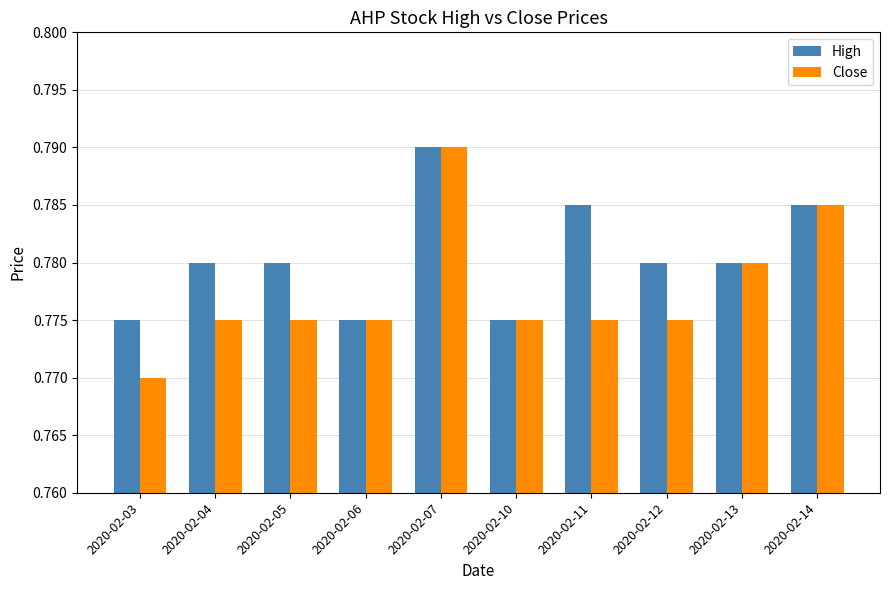

The value of High at 2020-02-14 is 1.3. True or false?

False